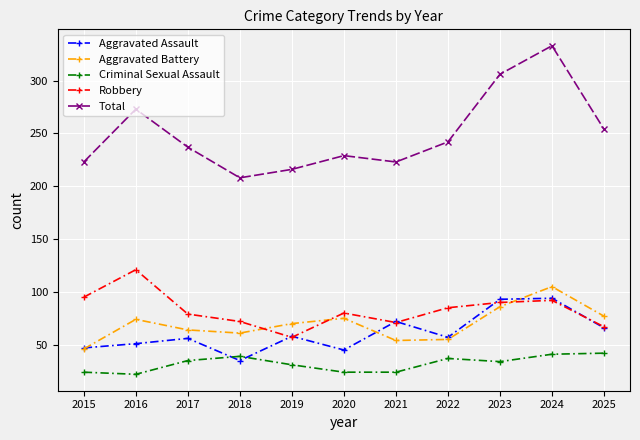

After their last crossing, which series has the higher values: Criminal Sexual Assault or Aggravated Assault?

Aggravated Assault